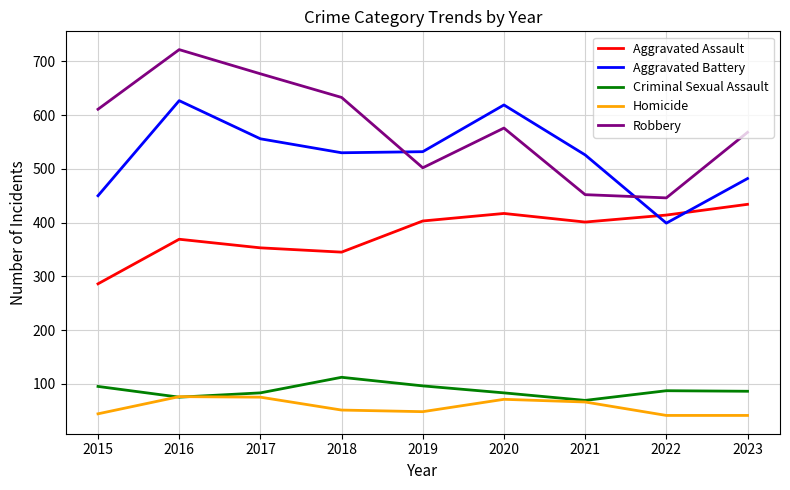

How many lines are shown in the chart?

5